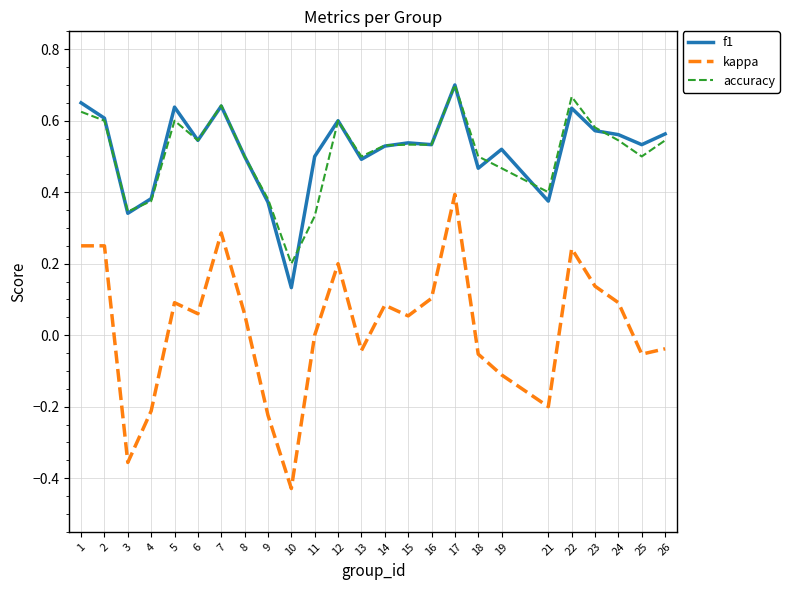

What is the total value across all series at 7?

1.6